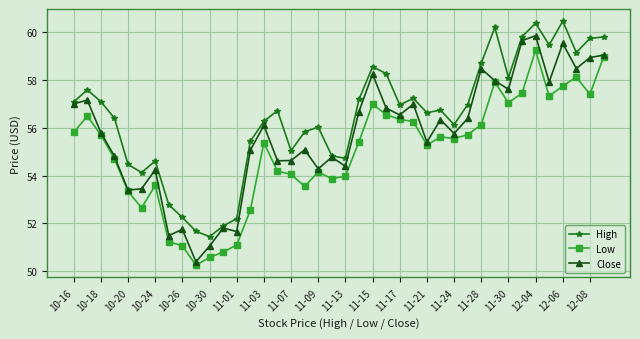

What is the lowest value of the Close series?

50.4